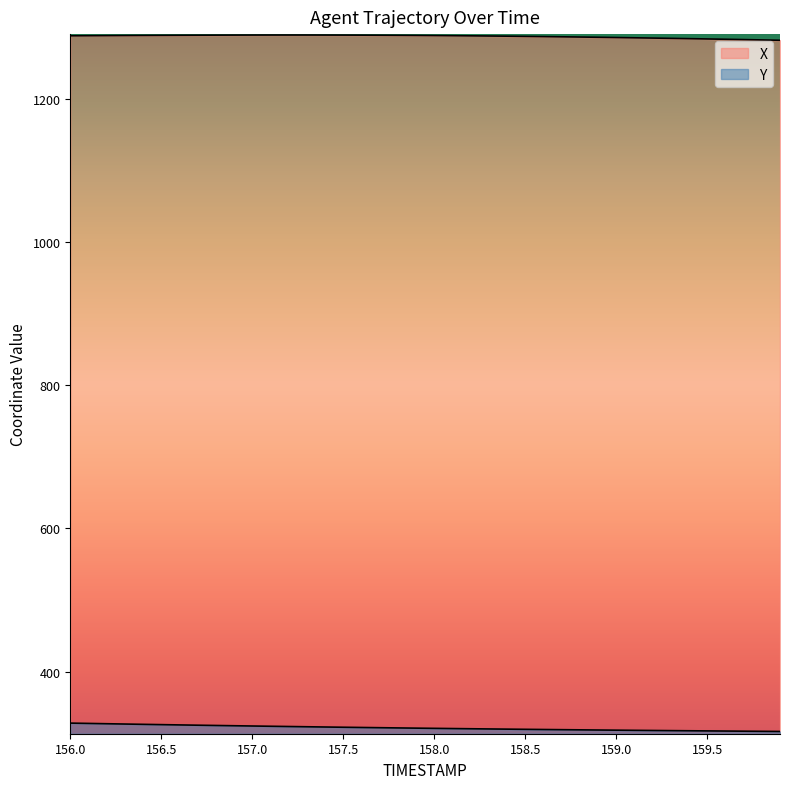

True or false: Y and X cross at least once.

False